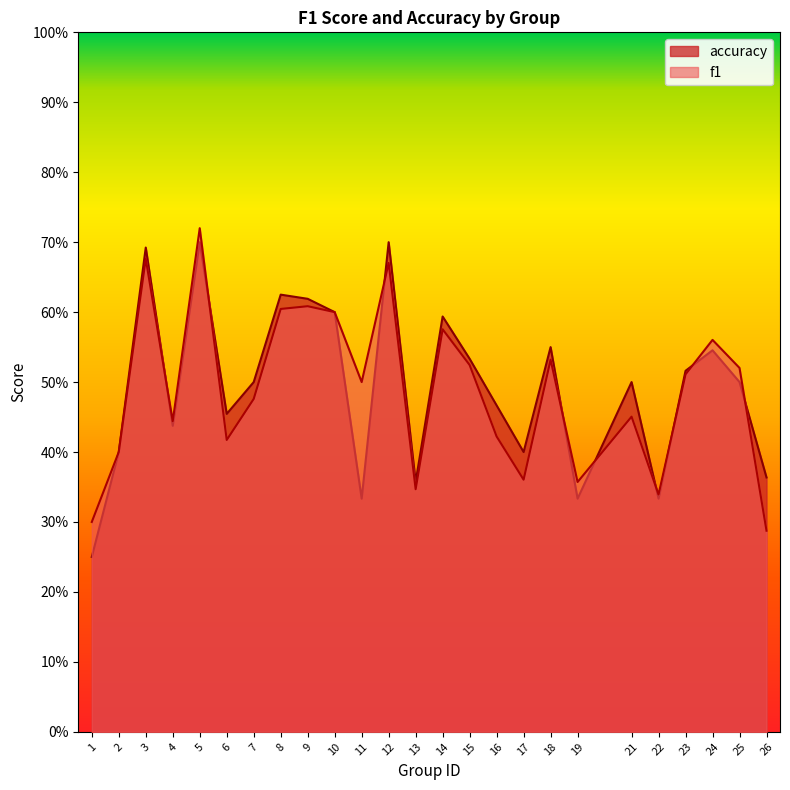

In f1, how many points are lower than both neighbors (excluding endpoints)?

7